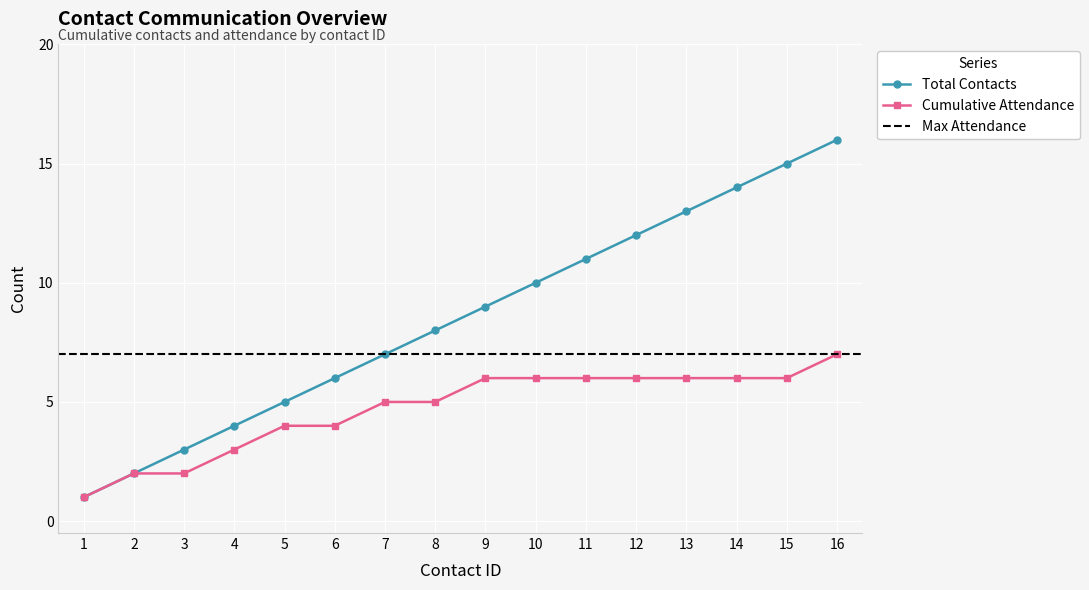

What is the value of the Total Contacts point at the 9th from the left?

9